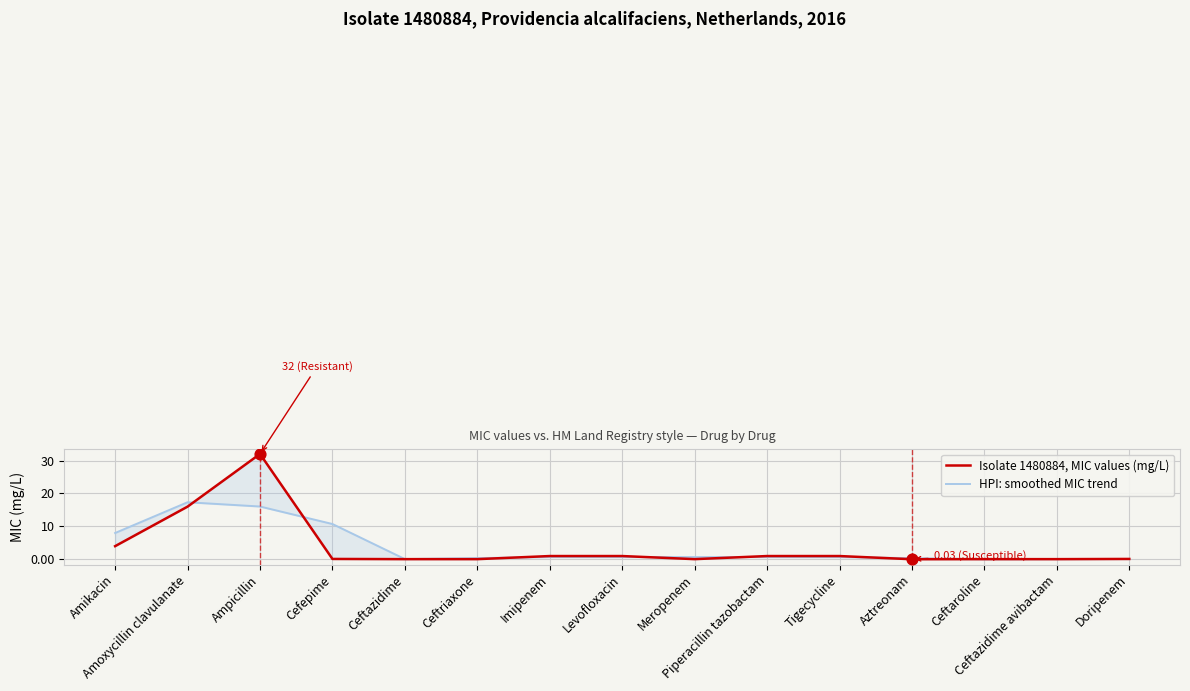

What is the total value across all series at Amikacin?

12.0